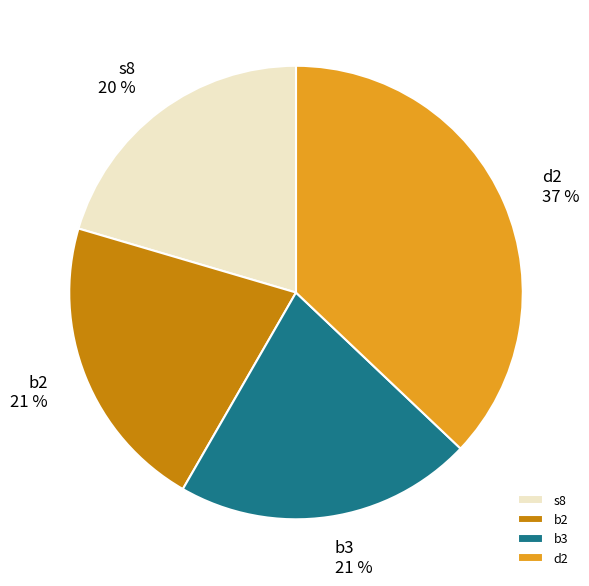

Which slice is the largest?

d2